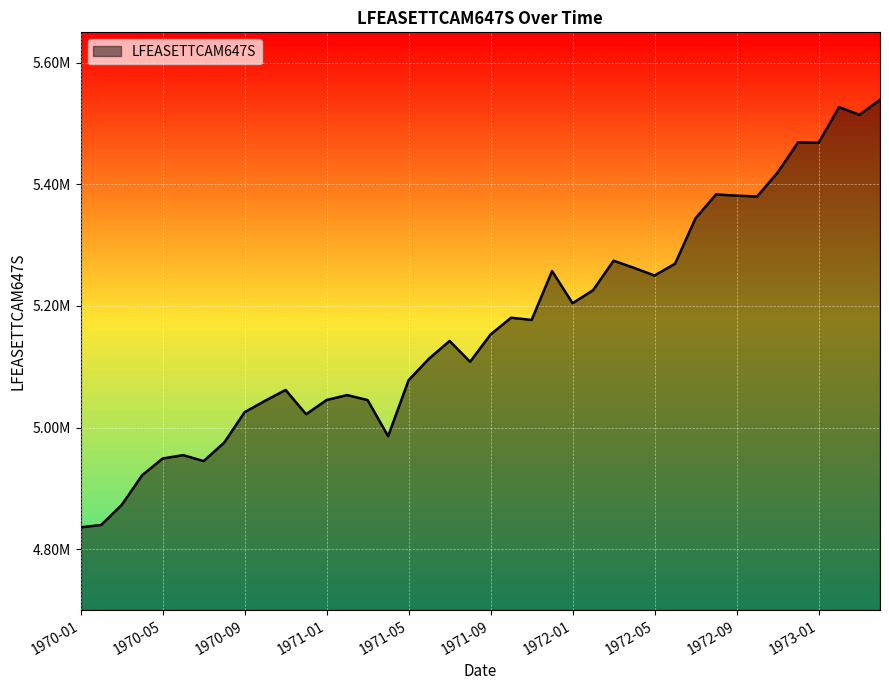

How many points are lower than both their immediate neighbors (excluding endpoints)?

10